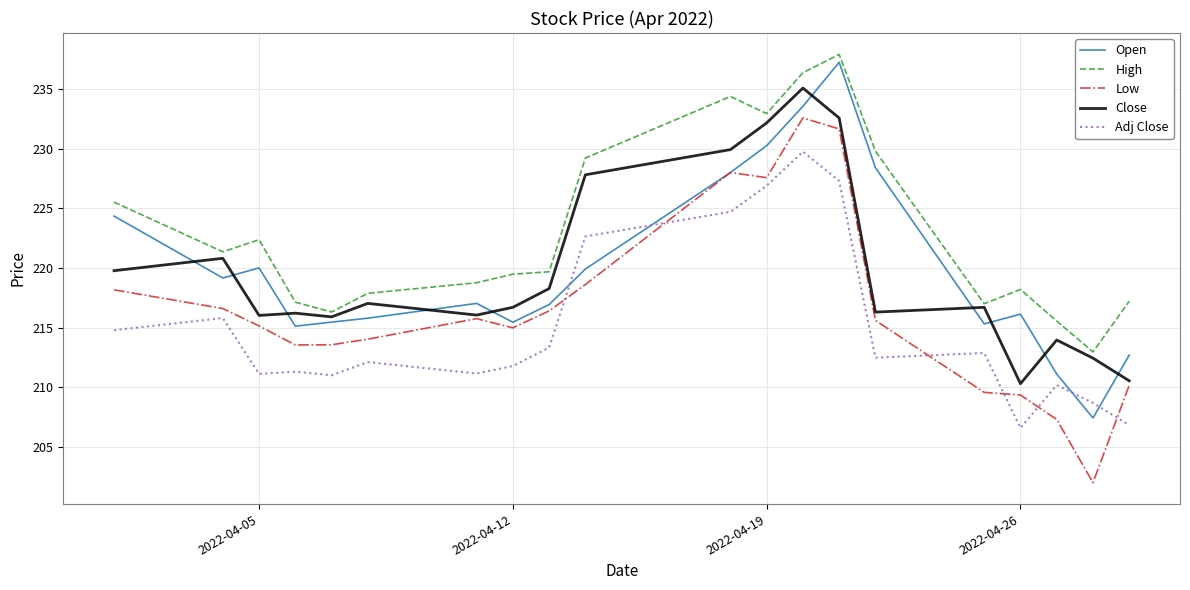

What is the minimum value for Open?

207.4